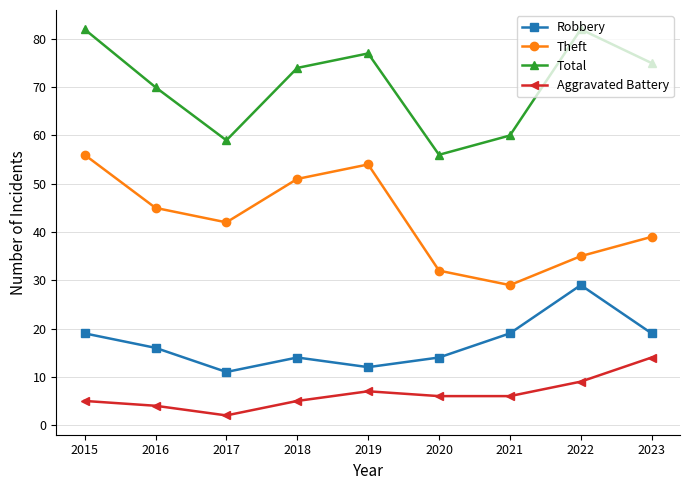

True or false: Total and Aggravated Battery cross at least once.

False